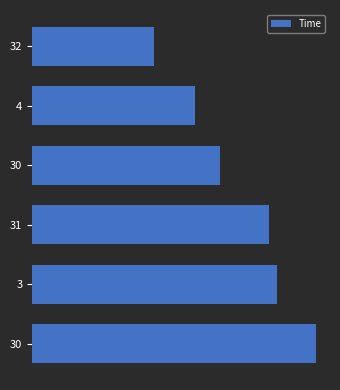

Are the bars horizontal?

Yes